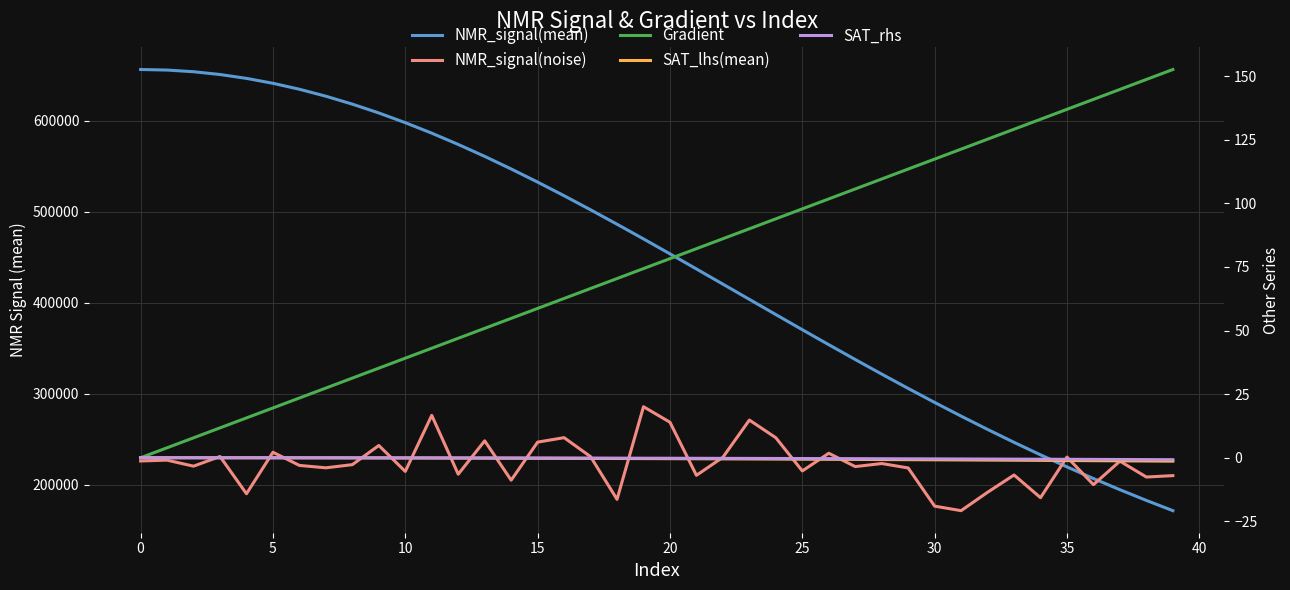

What is the sum of all SAT_lhs(mean) values?

-18.6